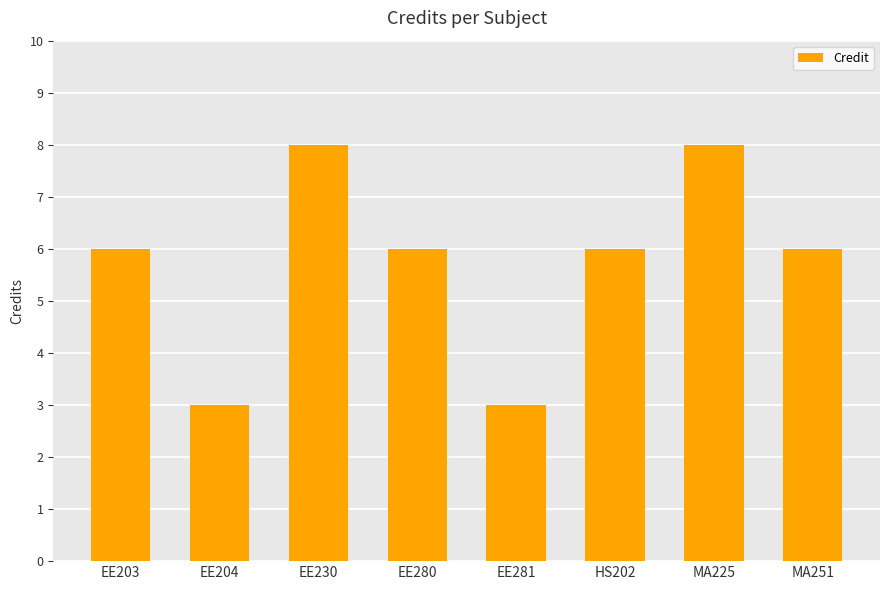

The chart shows a value of 8 at EE230. True or false?

True